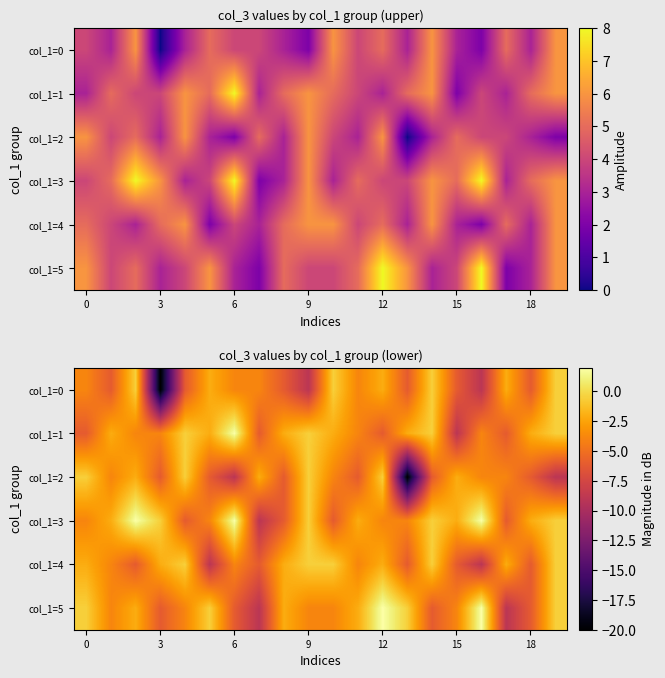

What is the highest value of the col_1=2 series?

-0.5